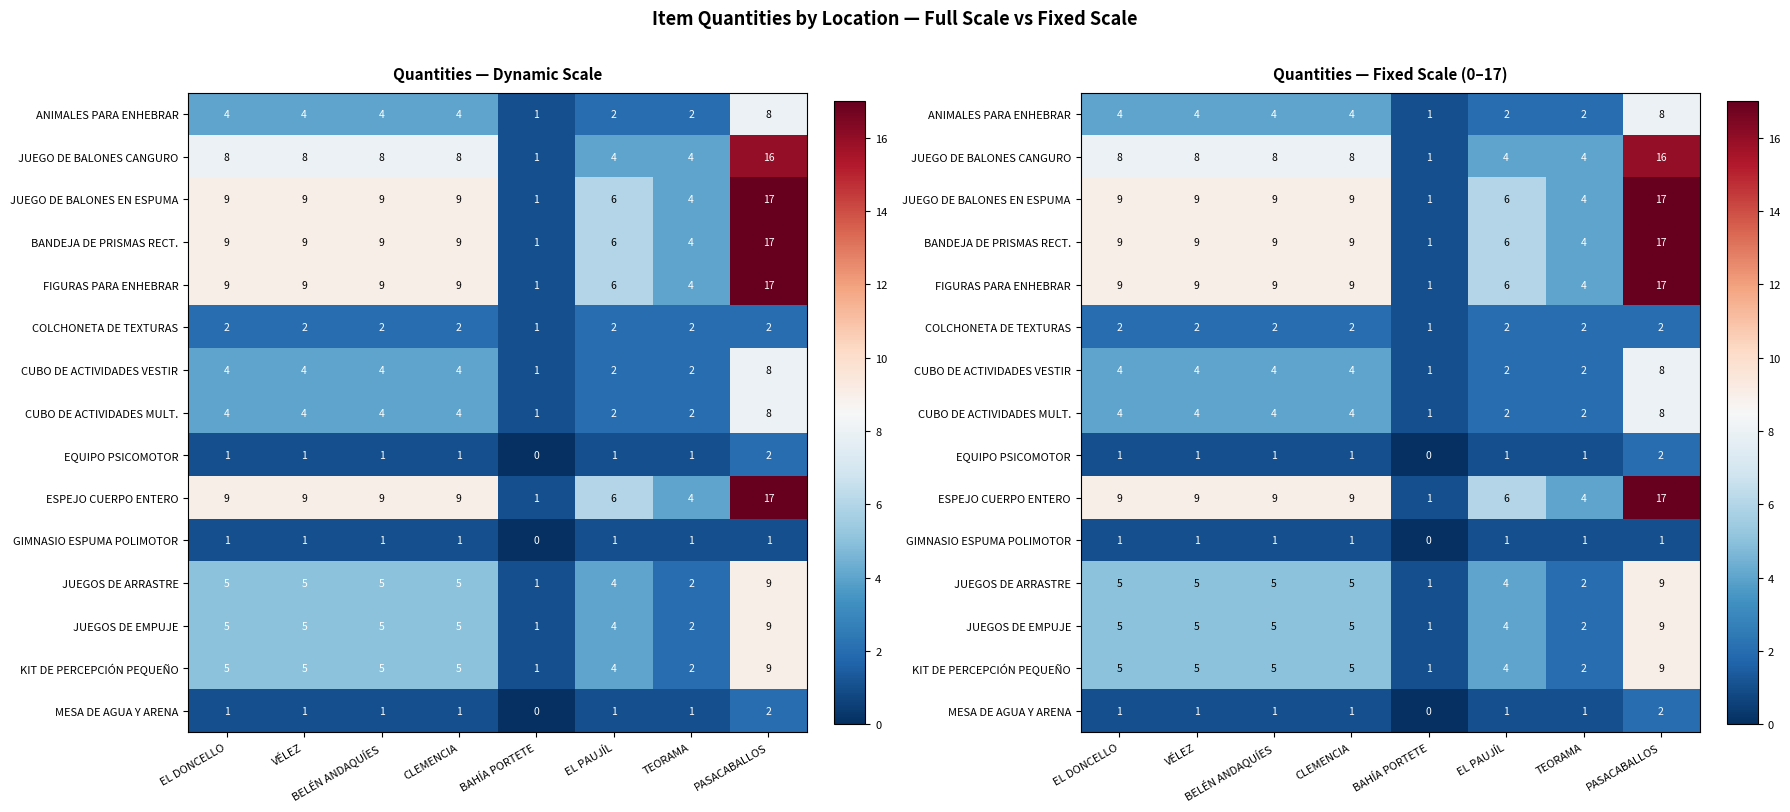

What is the average value of the FIGURAS PARA ENHEBRAR series?

8